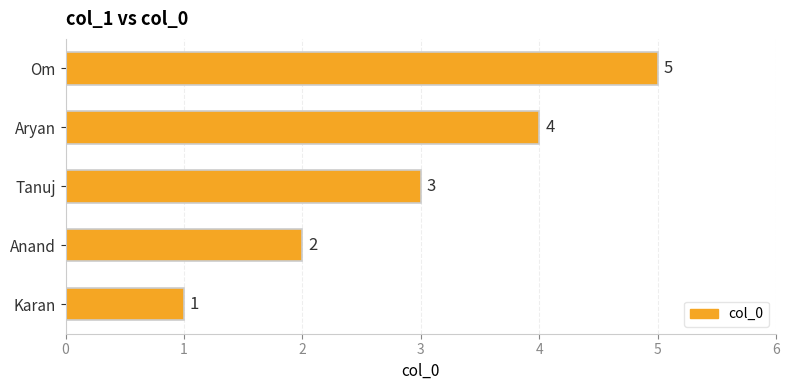

What is the average value?

3